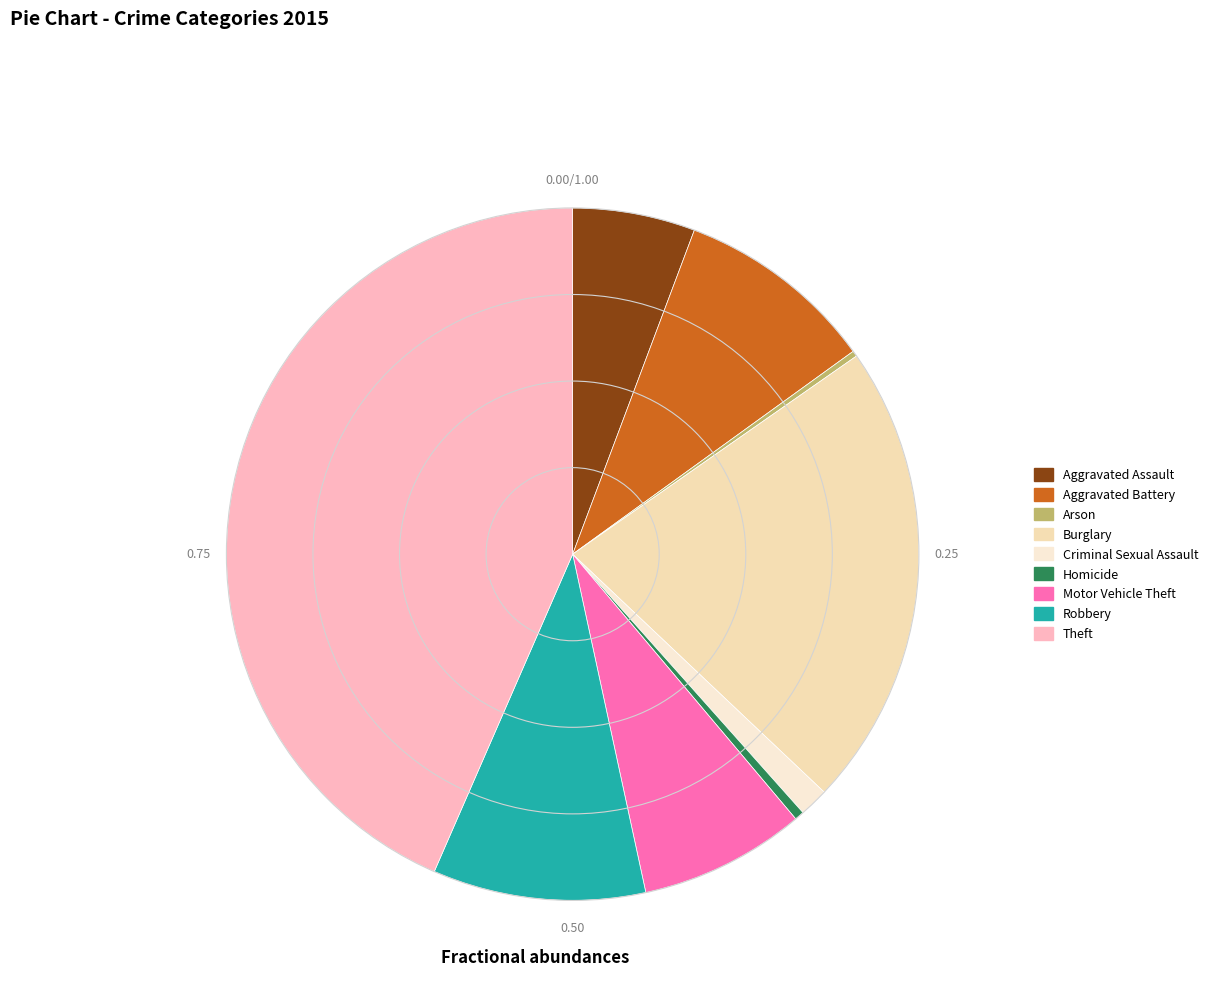

Approximately how many times larger is the value at Burglary compared to Motor Vehicle Theft?

2.8